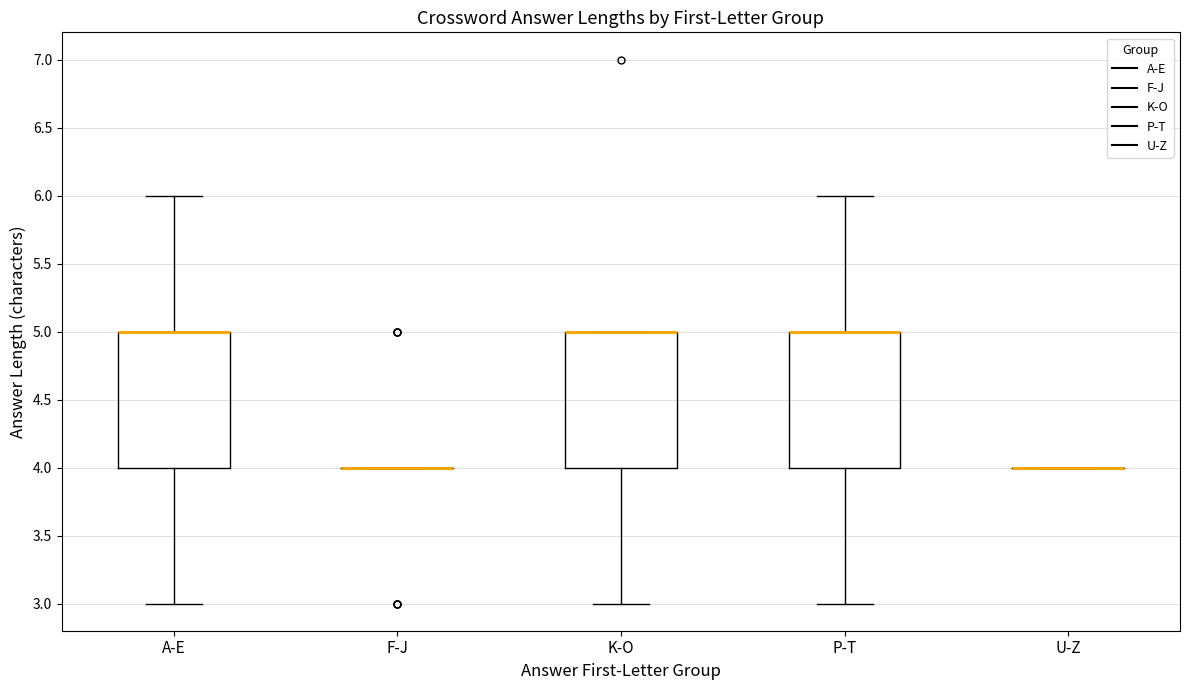

Reading left to right, read every box against the y-axis: the position of its median line, the range the box covers, and the ends of its whiskers. The values are not printed on the chart, so give them approximately, as read against the axis.

A-E: median 5 (drawn on the box's upper edge), box 4 to 5, whiskers 3 to 6
F-J: box collapsed to a line at 4, whiskers 4 to 4
K-O: median 5 (drawn on the box's upper edge), box 4 to 5, whiskers 3 to 5
P-T: median 5 (drawn on the box's upper edge), box 4 to 5, whiskers 3 to 6
U-Z: box collapsed to a line at 4, whiskers 4 to 4